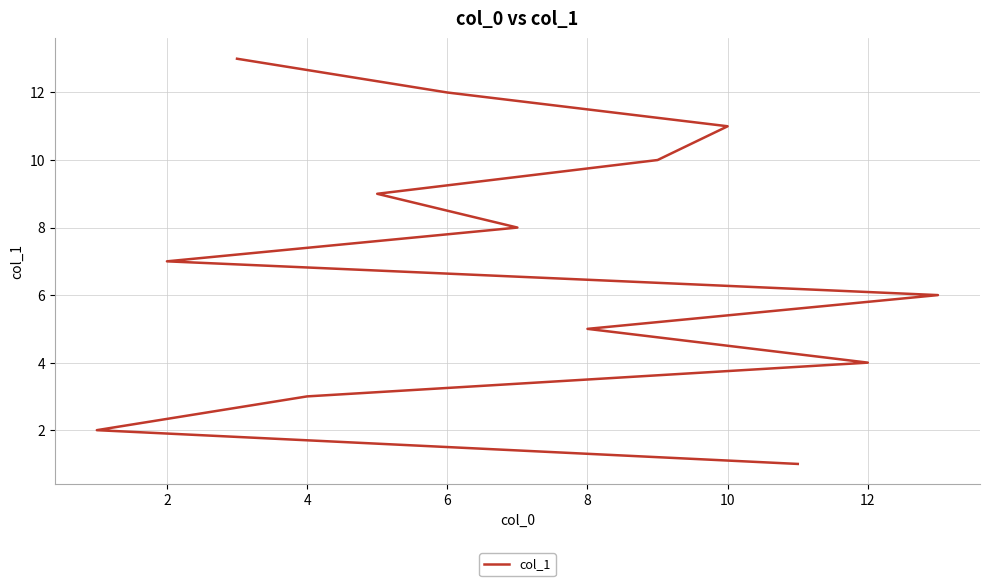

What is the sum of all values?

91